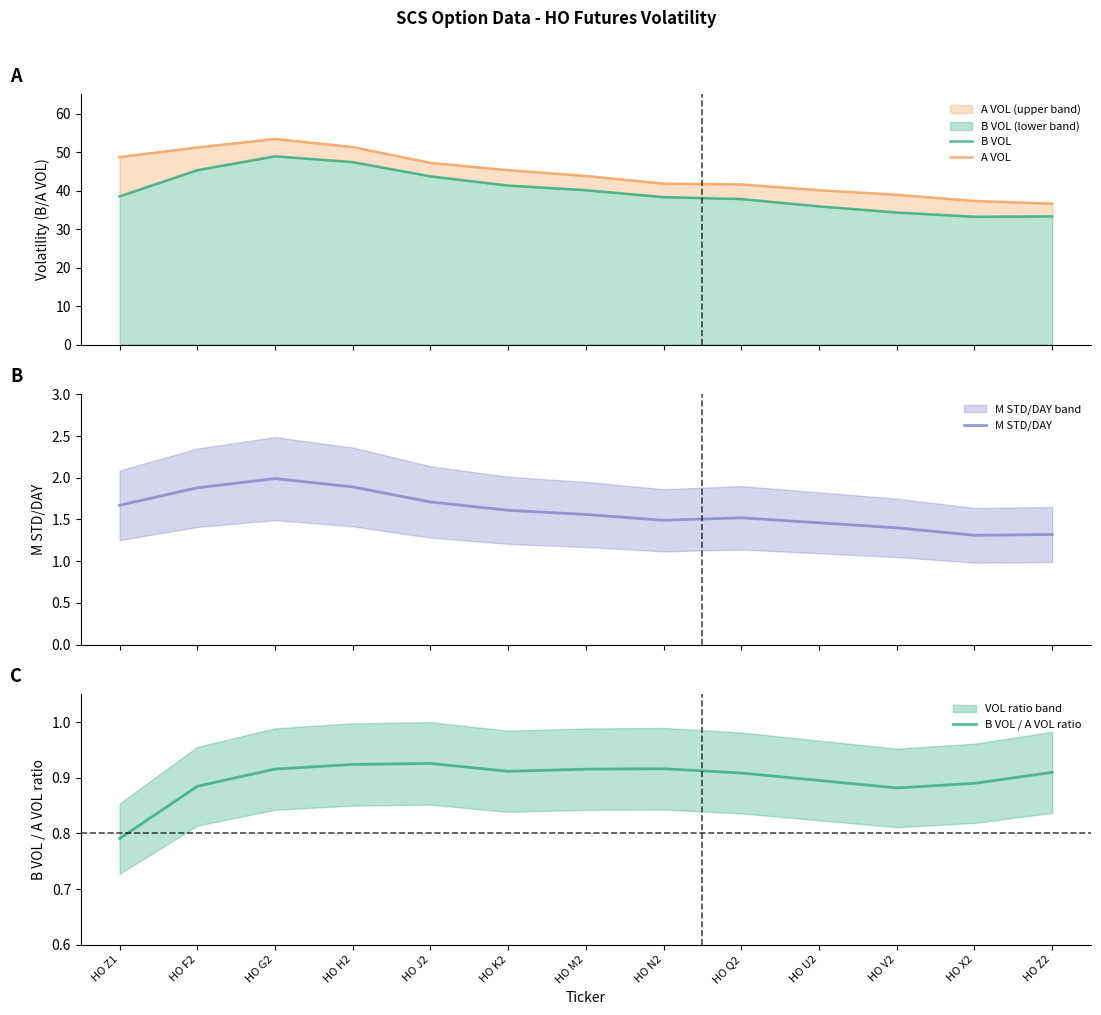

True or false: B VOL has a value of 41.3 at HO K2.

True